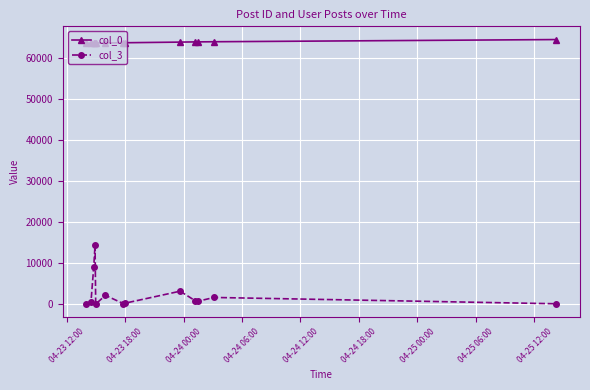

Which series has the largest range (max minus min)?

col_3